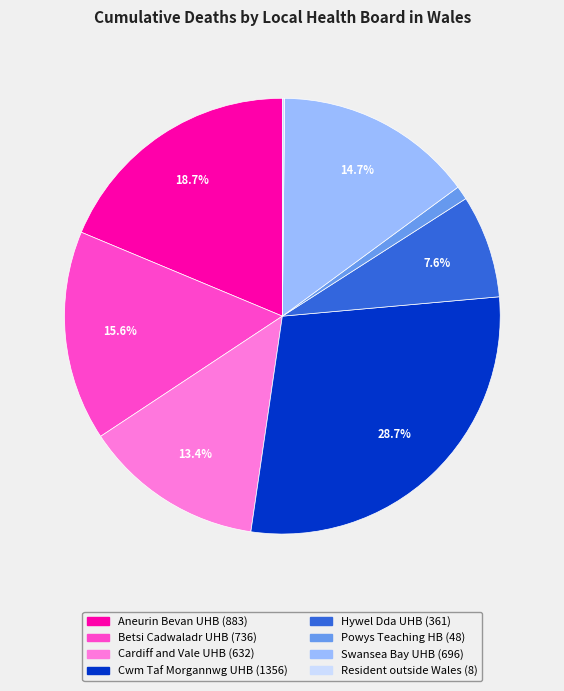

Is there a majority slice in this chart?

No